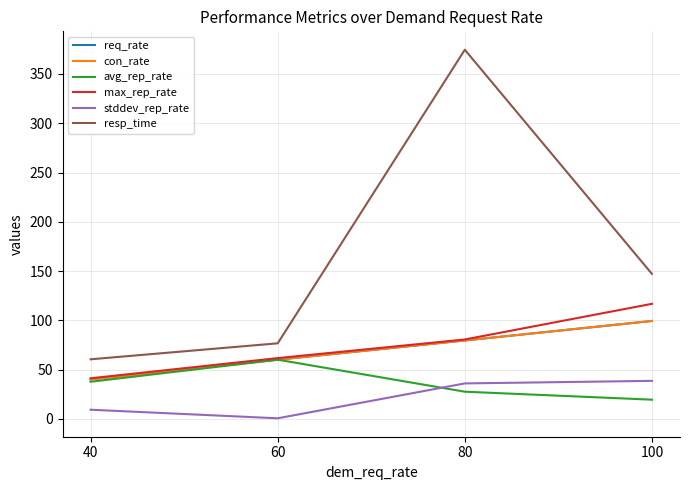

Which category has the lowest value in the stddev_rep_rate series?

60